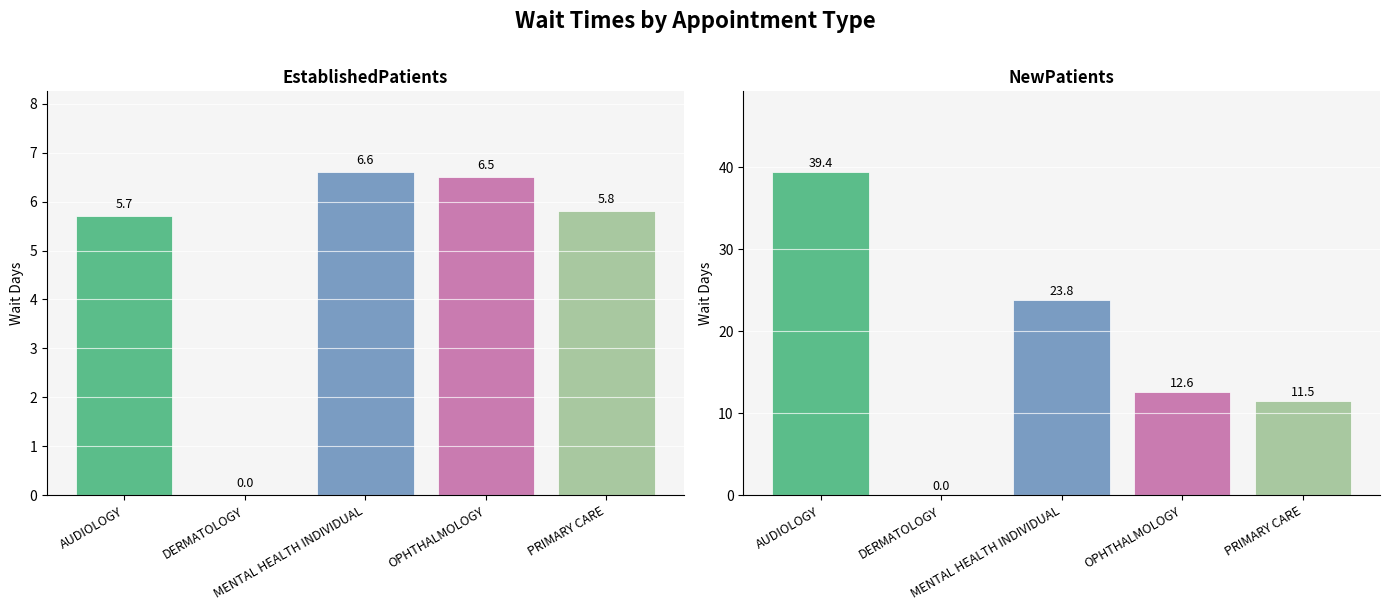

How many bars are there in each group?

2